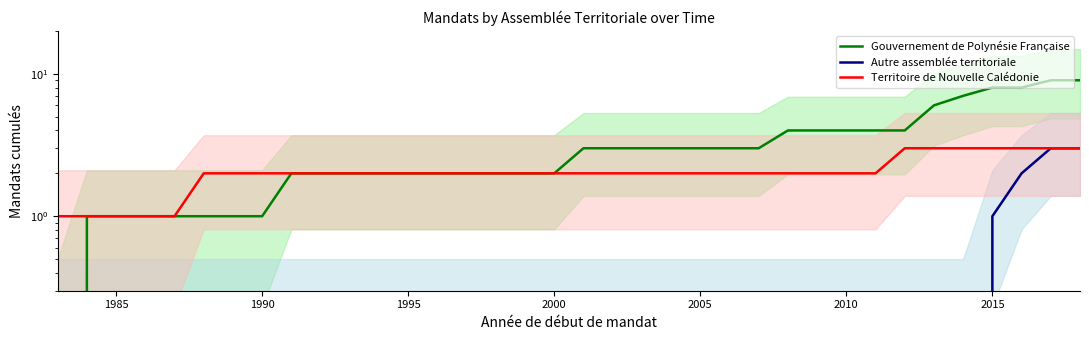

How many Territoire de Nouvelle Calédonie values are between 2 and 3?

31